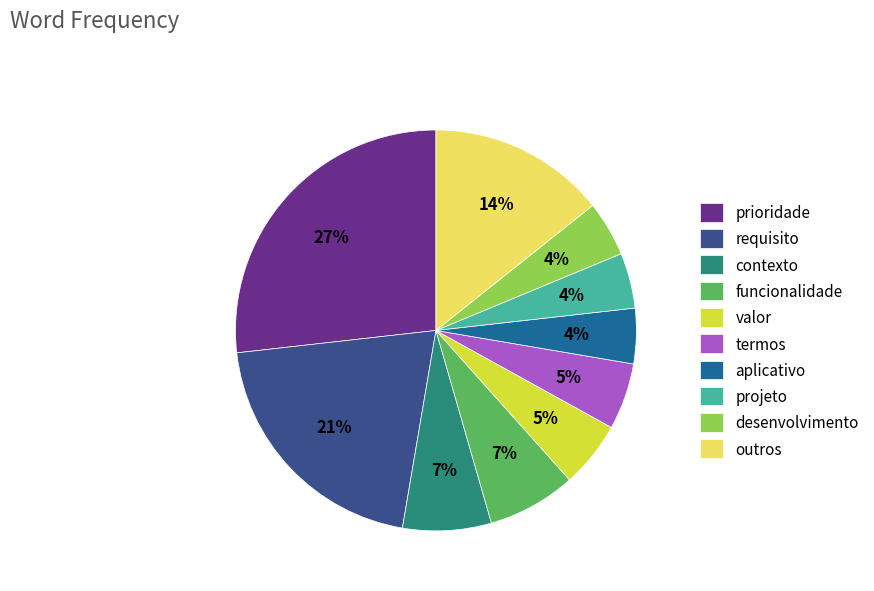

Combined, do termos and requisito account for over 50%?

No